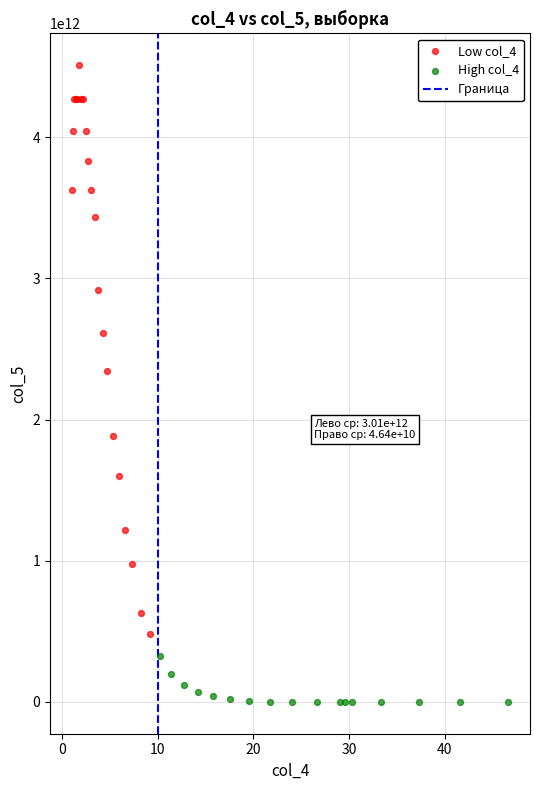

Which series contains the highest Y value?

Low col_4